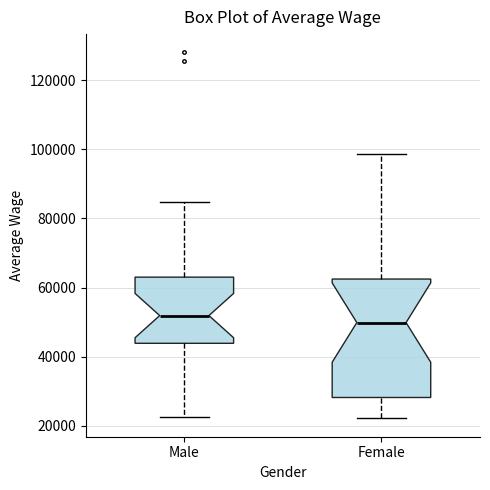

Where does the lower whisker of the box for Male end on the y-axis? The values are not printed on the chart, so give them approximately, as read against the axis.

22000